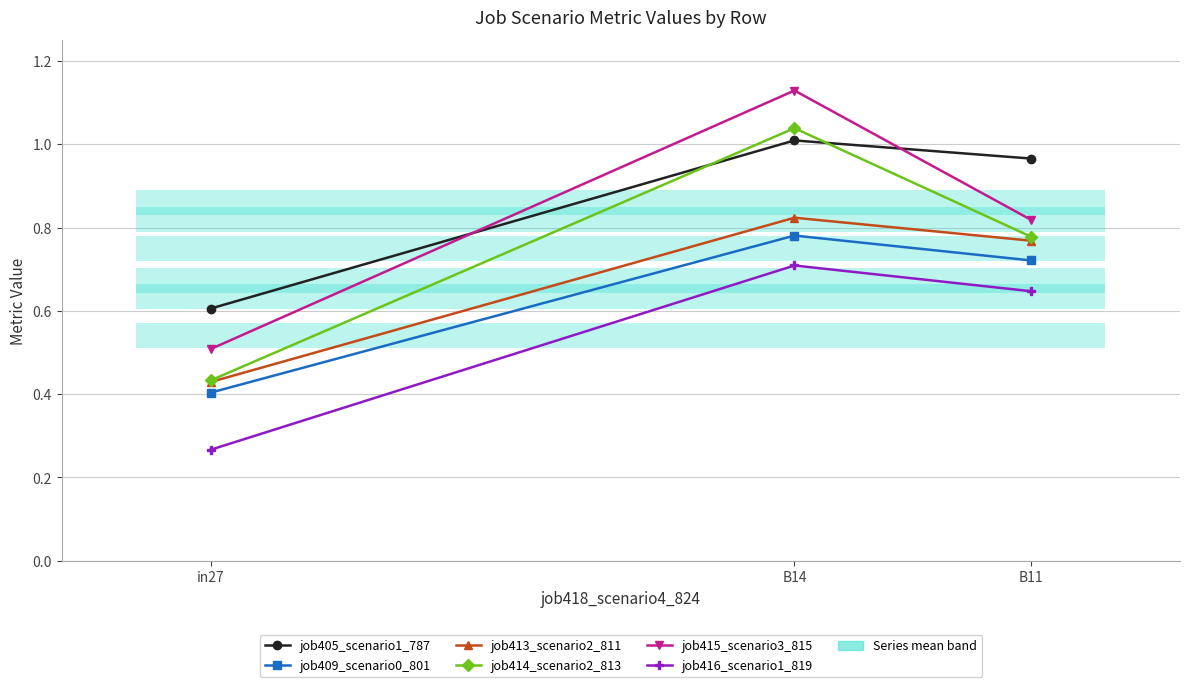

Which series has the largest range (max minus min)?

job415_scenario3_815